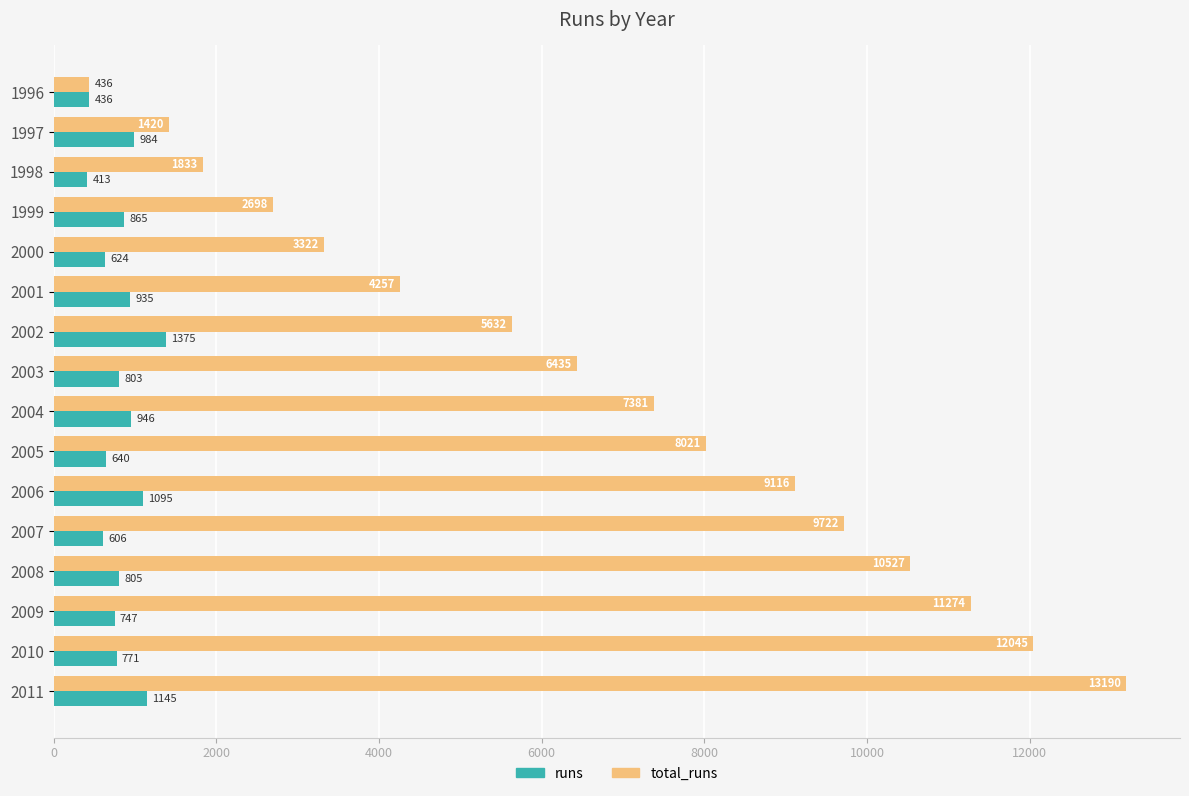

How many values in the total_runs series are below 7381?

8